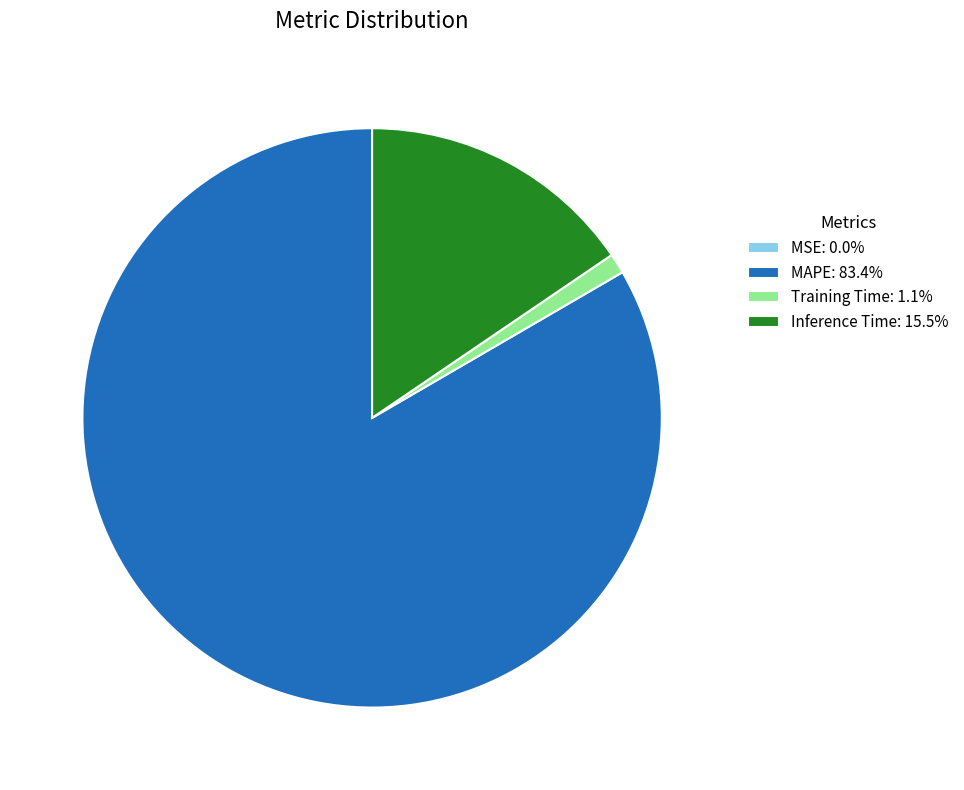

Is MAPE: 83.4% the majority of the pie?

Yes